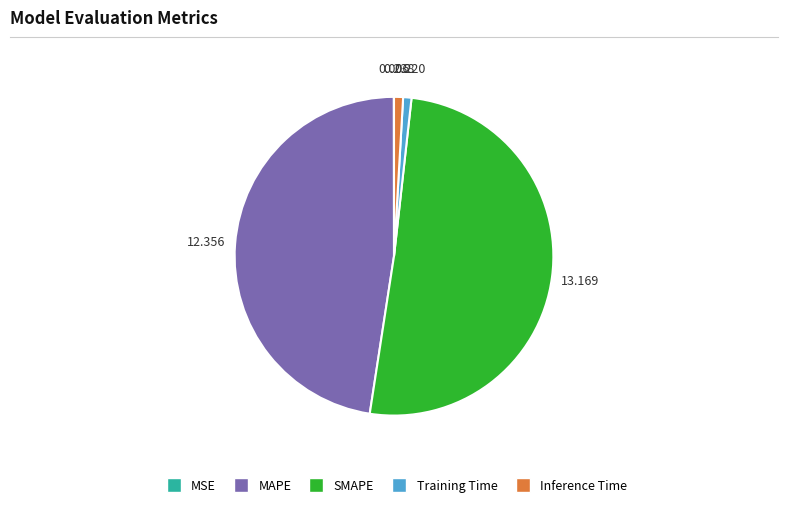

Which has a higher value, MAPE or Inference Time?

MAPE